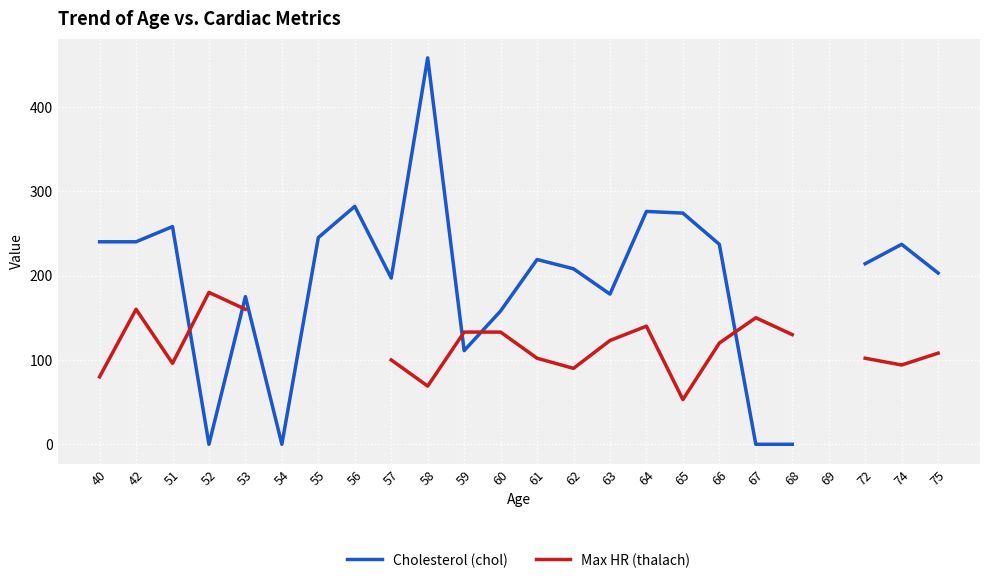

True or false: Max HR (thalach) and Cholesterol (chol) intersect in this chart.

True